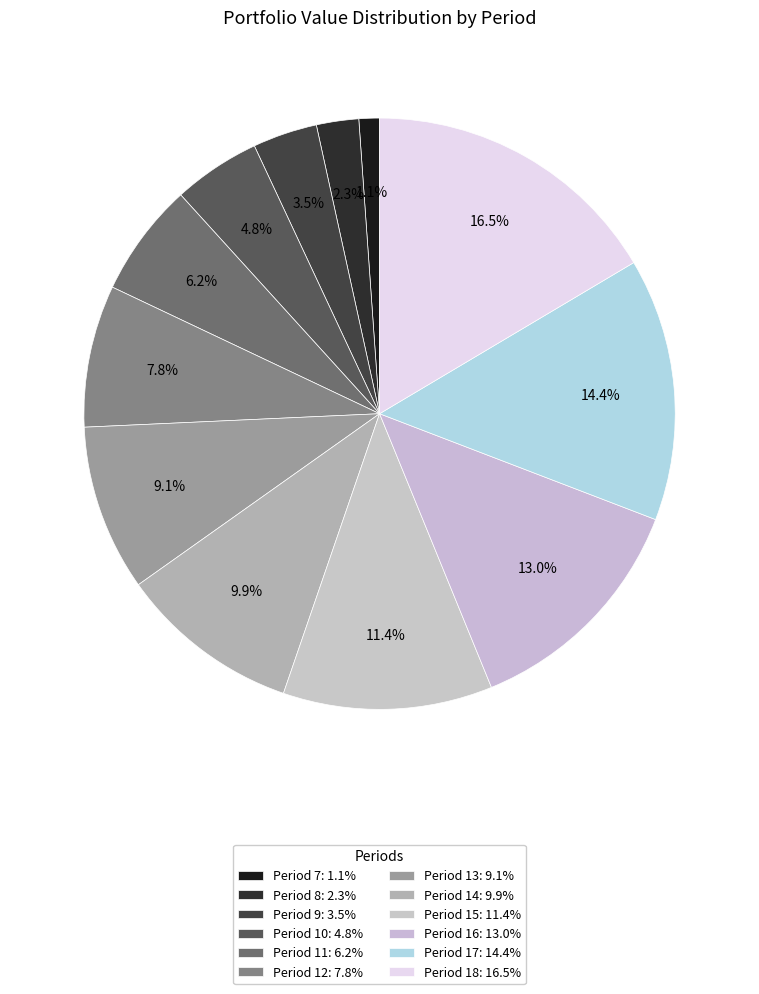

What is the total percentage of Period 9 and Period 18?

20.0%